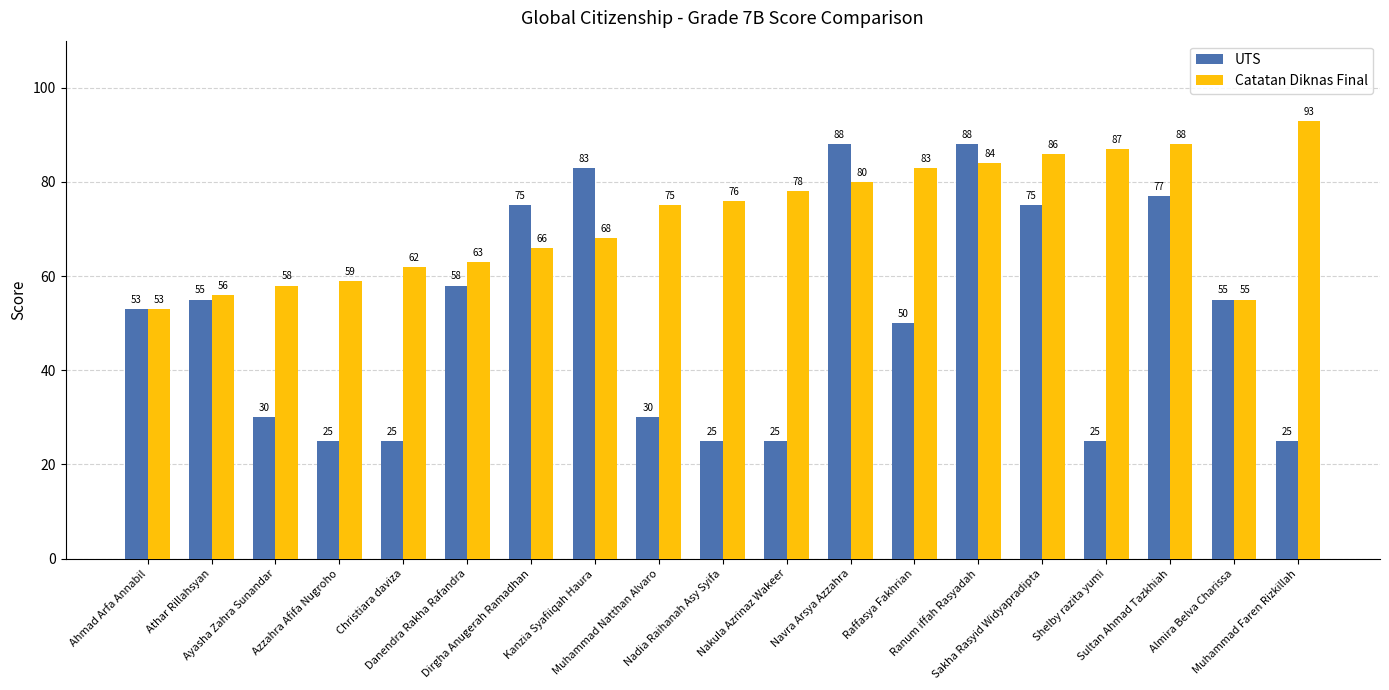

What is the difference between the highest and lowest values at Dirgha Anugerah Ramadhan?

9